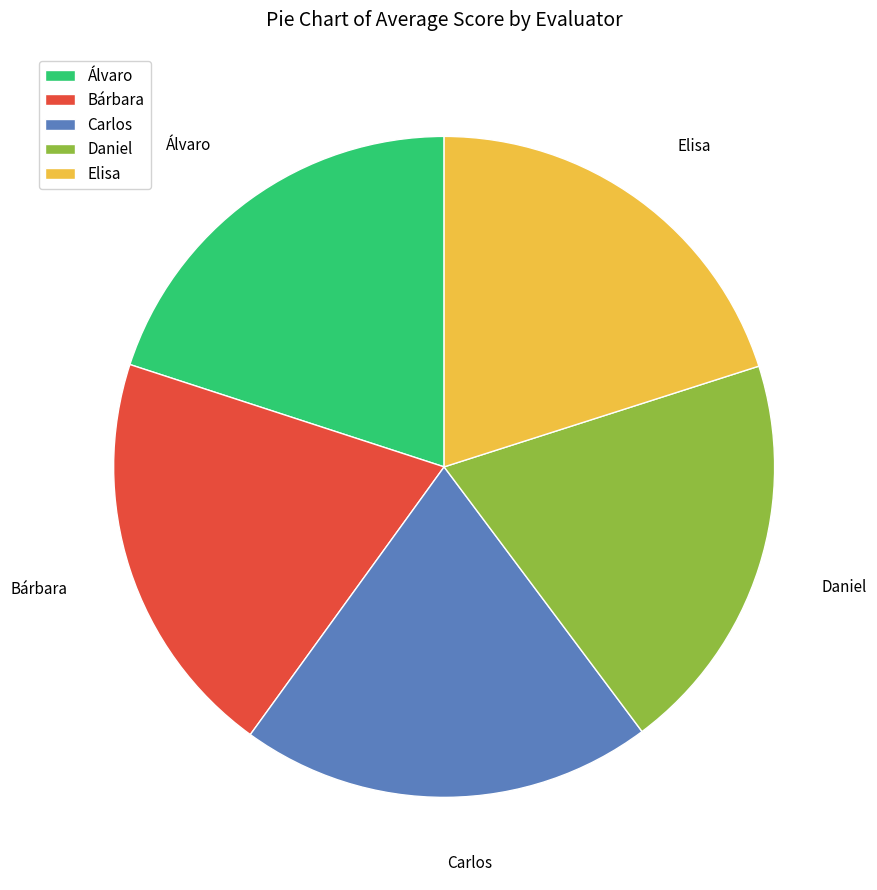

What is the ratio of the value at Elisa to the value at Álvaro?

1.0